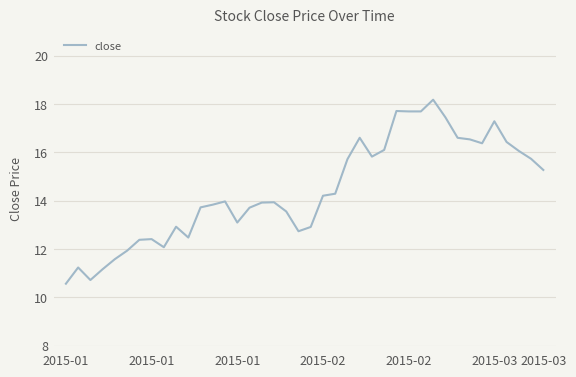

How many lines are shown in the chart?

1